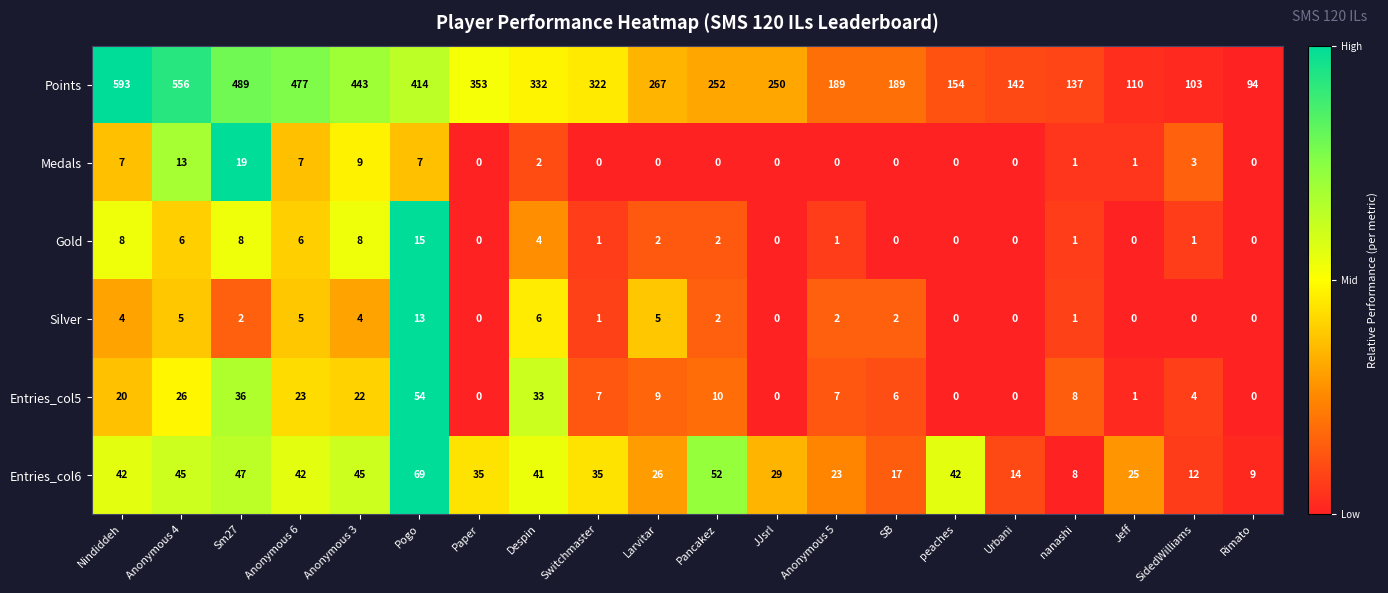

Rank the series at Nindiddeh from lowest to highest value.

Silver, Medals, Gold, Entries_col5, Entries_col6, Points